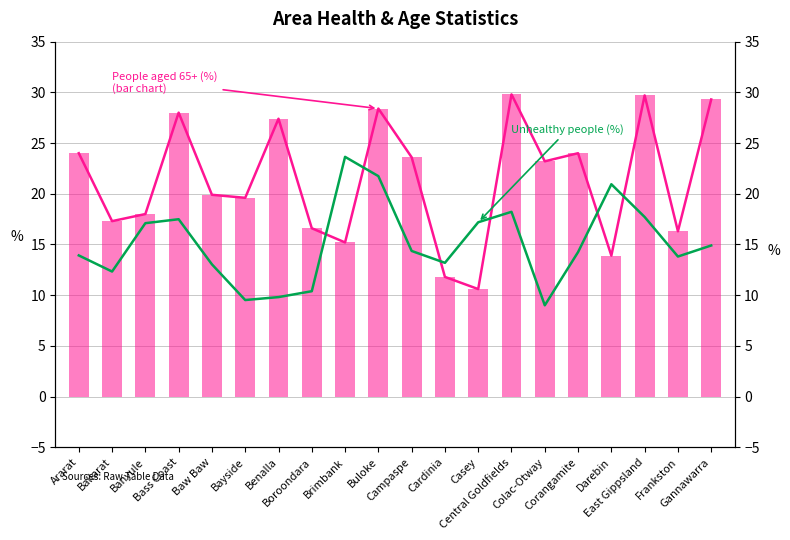

Is the value of People aged 65+ (%) line at Frankston greater than the value of Unhealthy people (%) at Frankston?

Yes